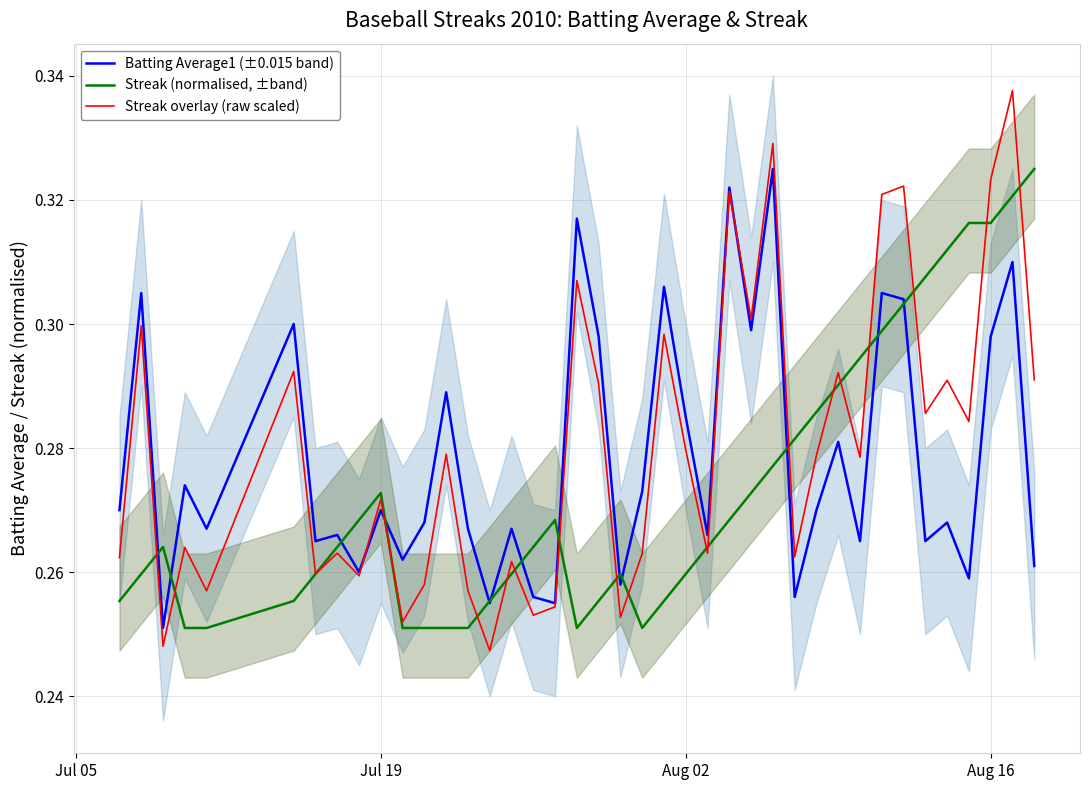

After their last crossing, which series has the higher values: Batting Average1 (±0.015 band) or Streak overlay (raw scaled)?

Streak overlay (raw scaled)